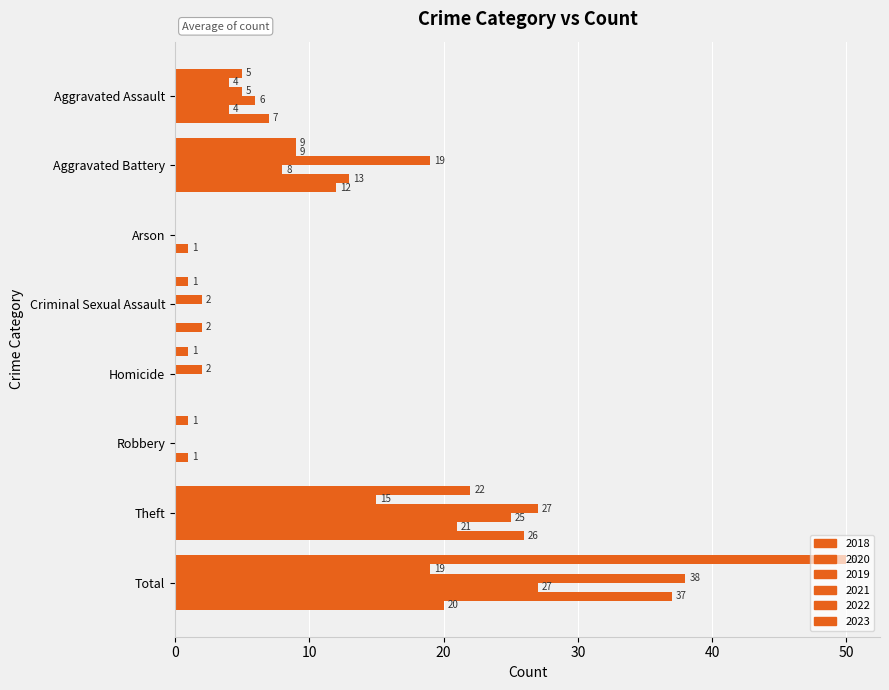

How many values in 2021 are above zero?

4